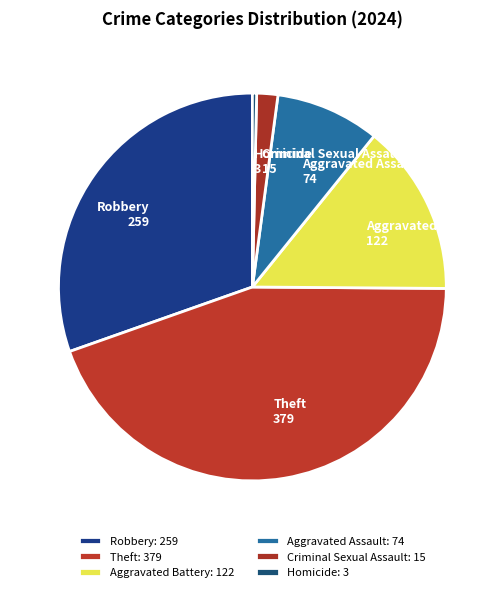

How many slices are in this pie chart?

6